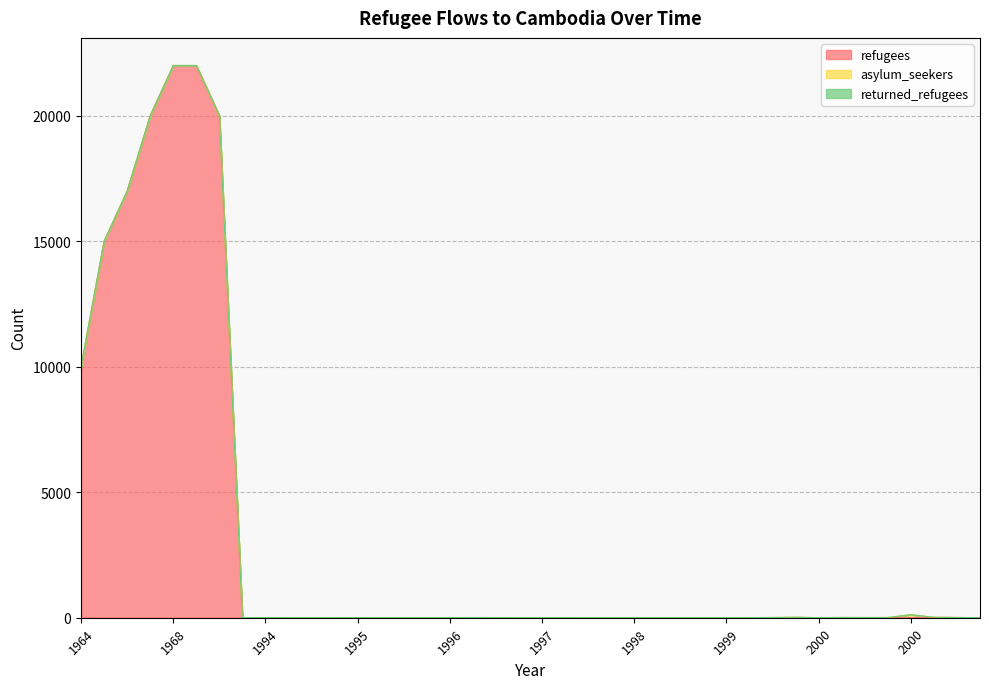

The value of returned_refugees at 1999 is 0. True or false?

True